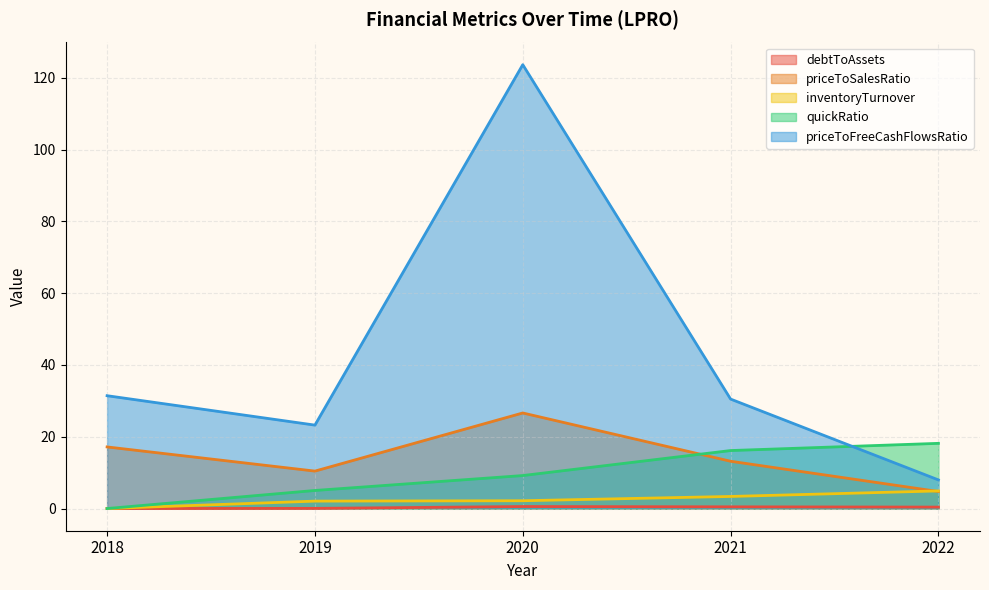

How many data points in inventoryTurnover are less than 2?

1